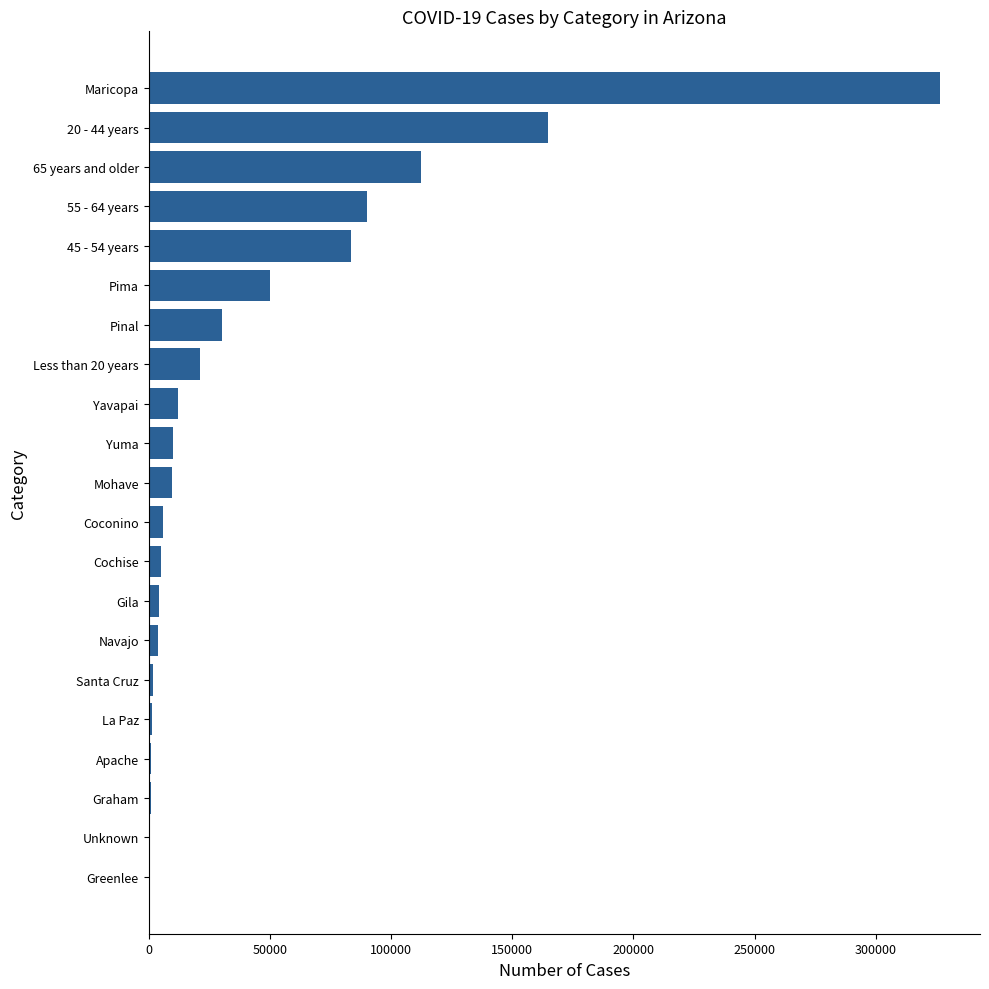

What is the sum of the values at Pinal and Maricopa?

356806